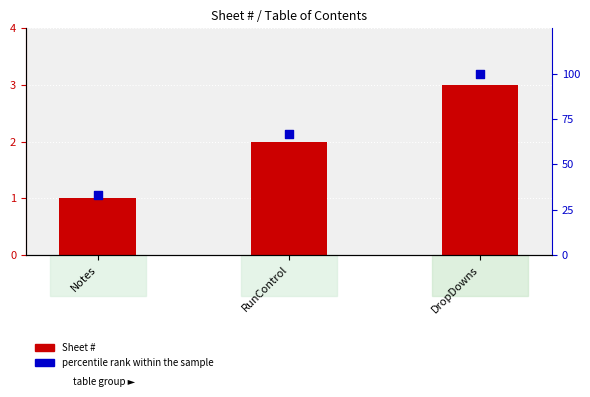

Which series contains the highest Y value?

percentile rank within the sample